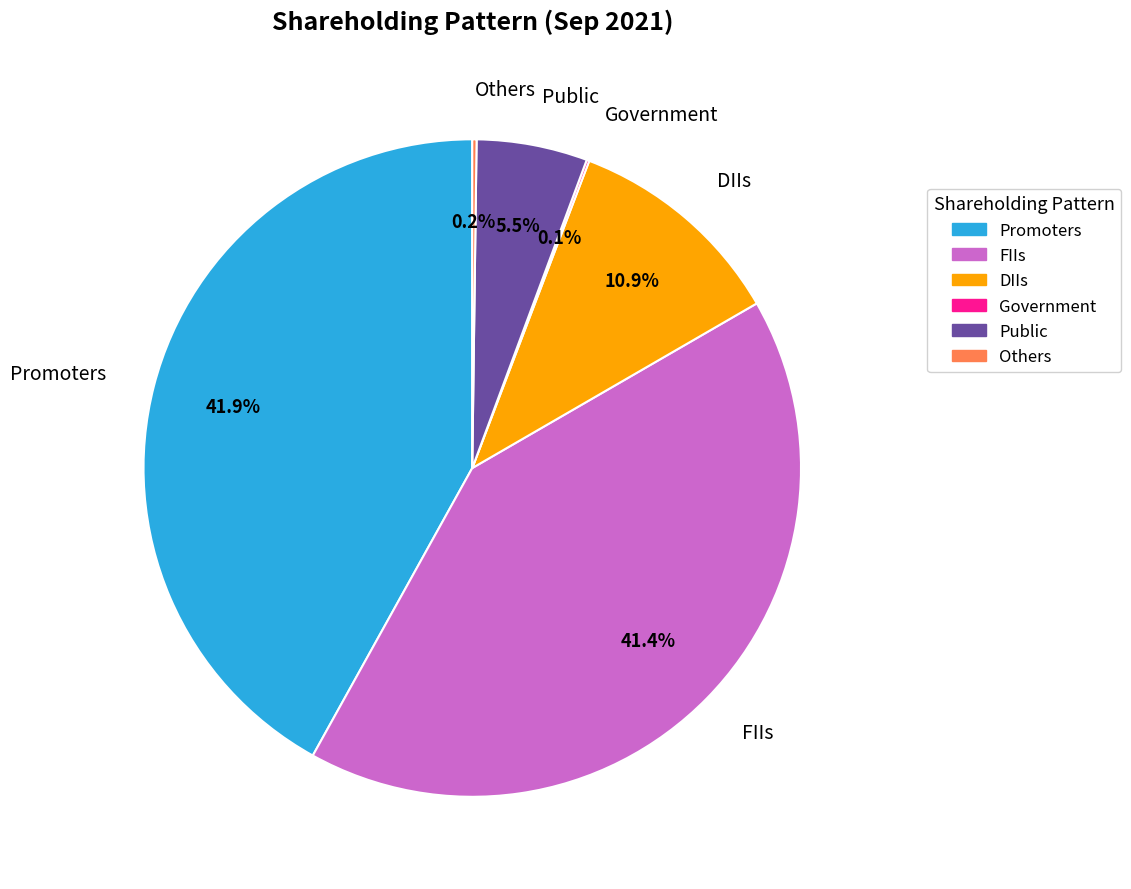

Does Promoters represent more than half of the total?

No